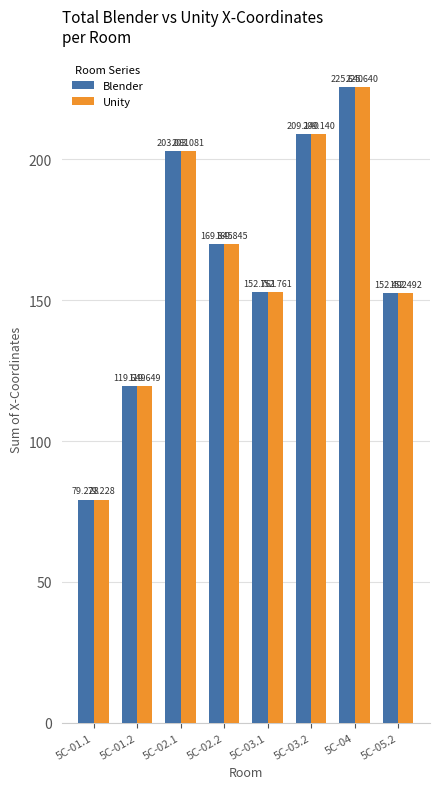

Where does the Unity series first go above 169?

5C-02.1